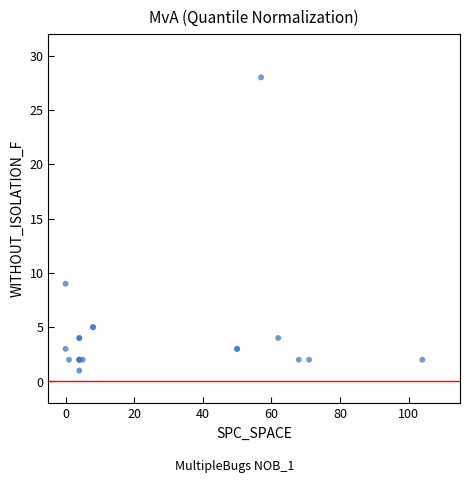

What Y value in the scatter plot is closest to 14?

9